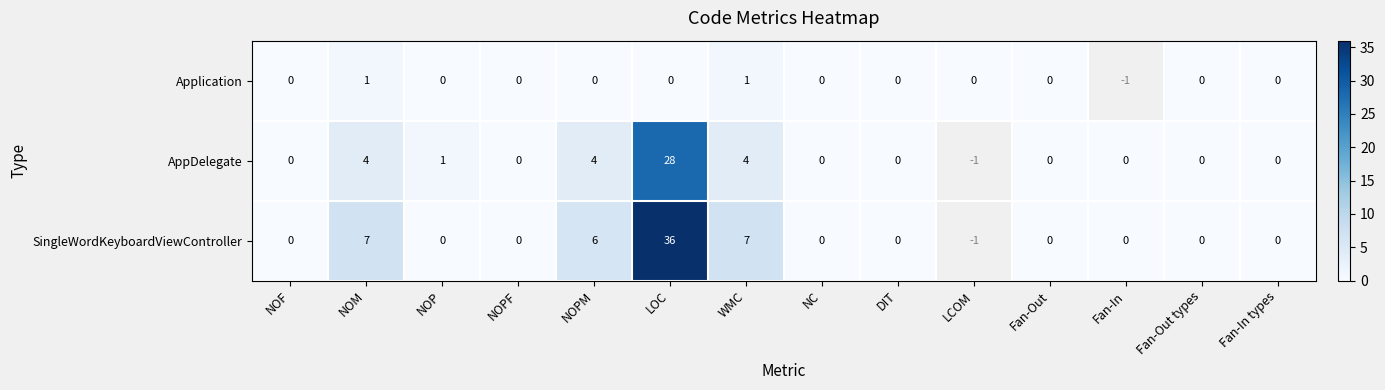

The value of AppDelegate at NOP is 1. True or false?

True